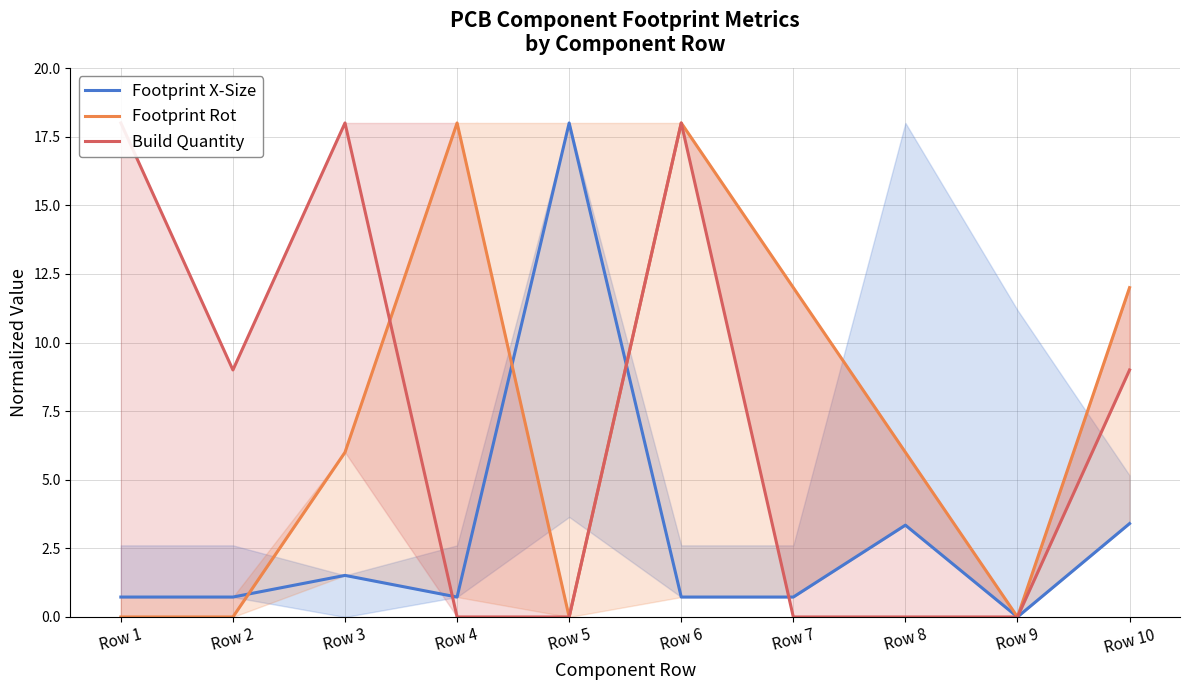

What is the sum of all Footprint Rot values?

72.0